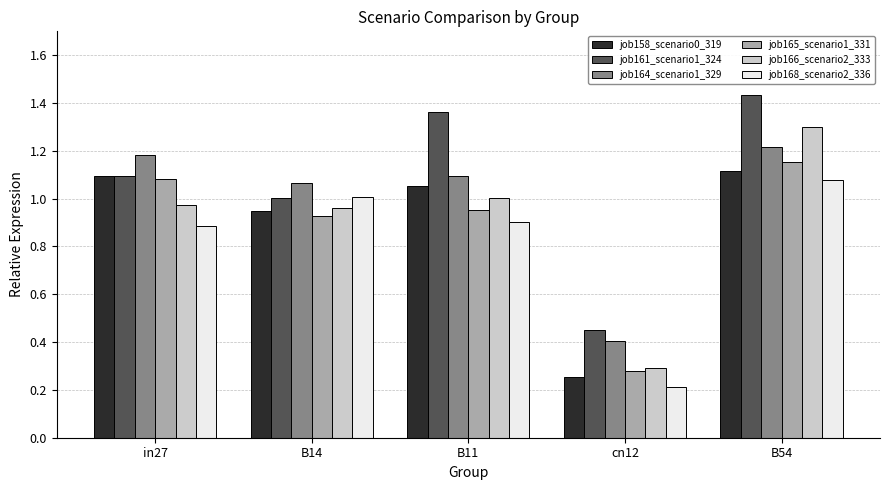

What is the difference between the highest and lowest values at B11?

0.5